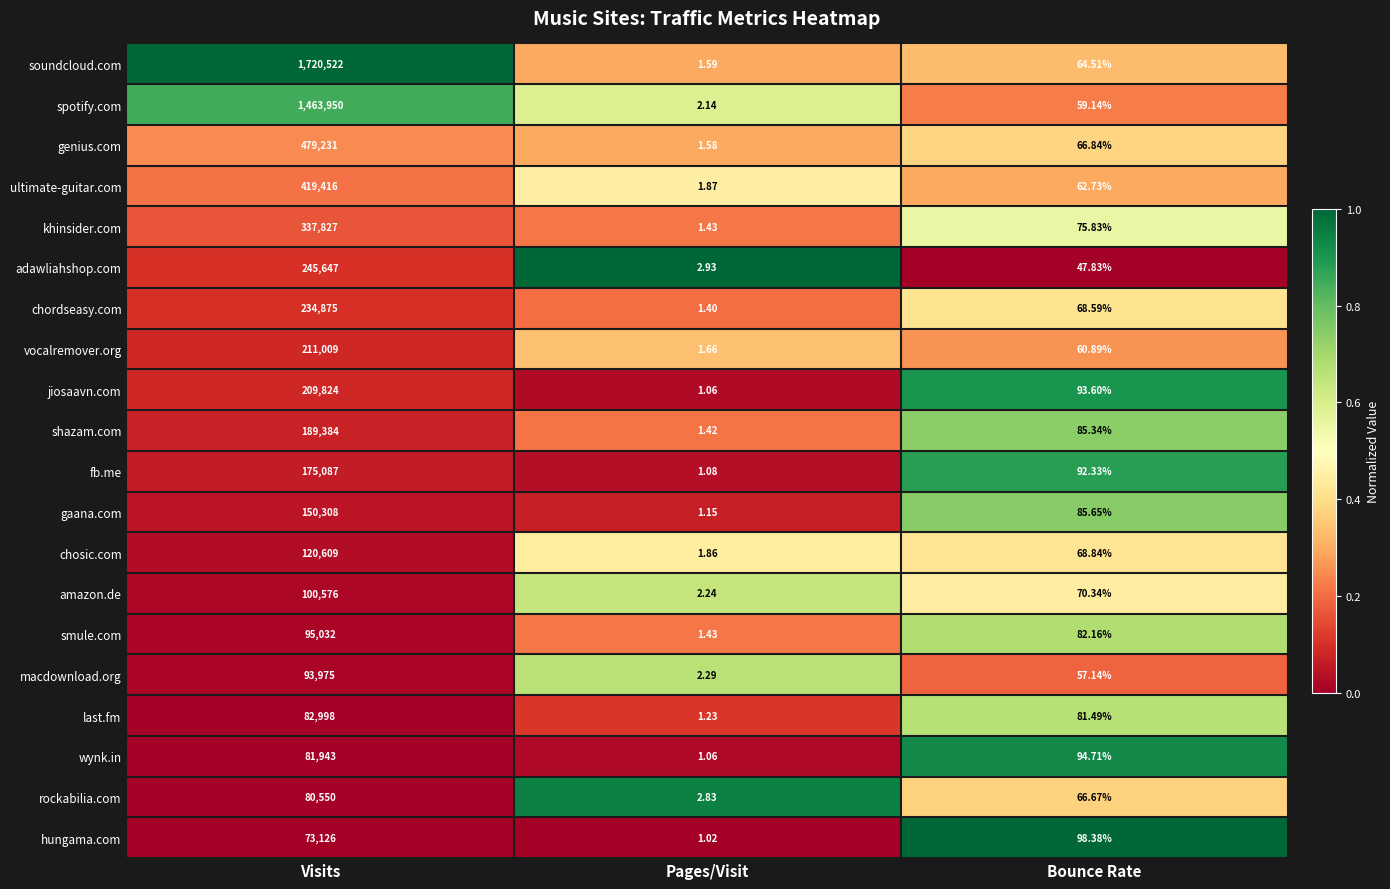

Which series has the widest spread of values?

soundcloud.com